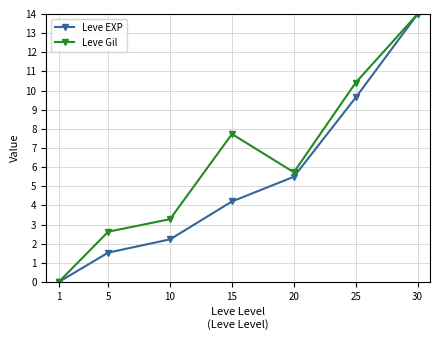

What is the difference between the Leve Gil values at 15 and 25?

2.7